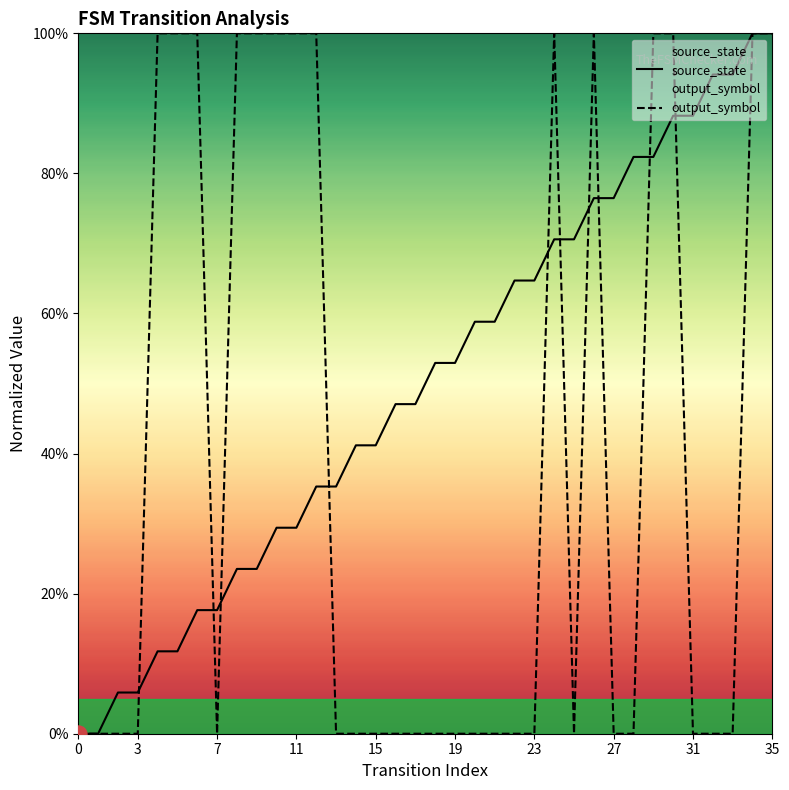

At how many categories does at least one series exceed 0?

34